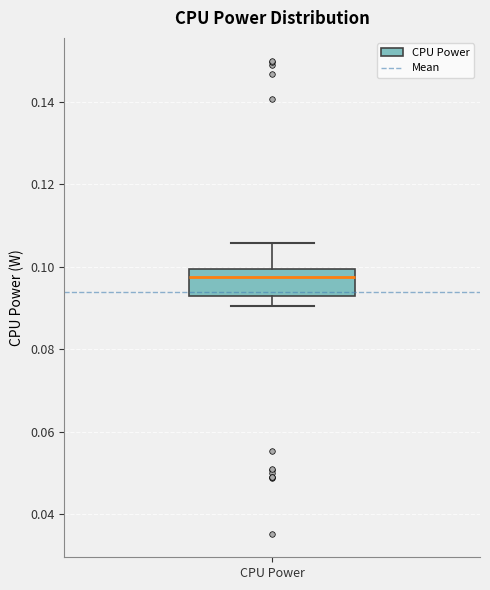

Read this box plot against the y-axis: the position of the median line, the range covered by the box, and the ends of both whiskers. The values are not printed on the chart, so give them approximately, as read against the axis.

median 0.098, box 0.092 to 0.100, whiskers 0.090 to 0.106